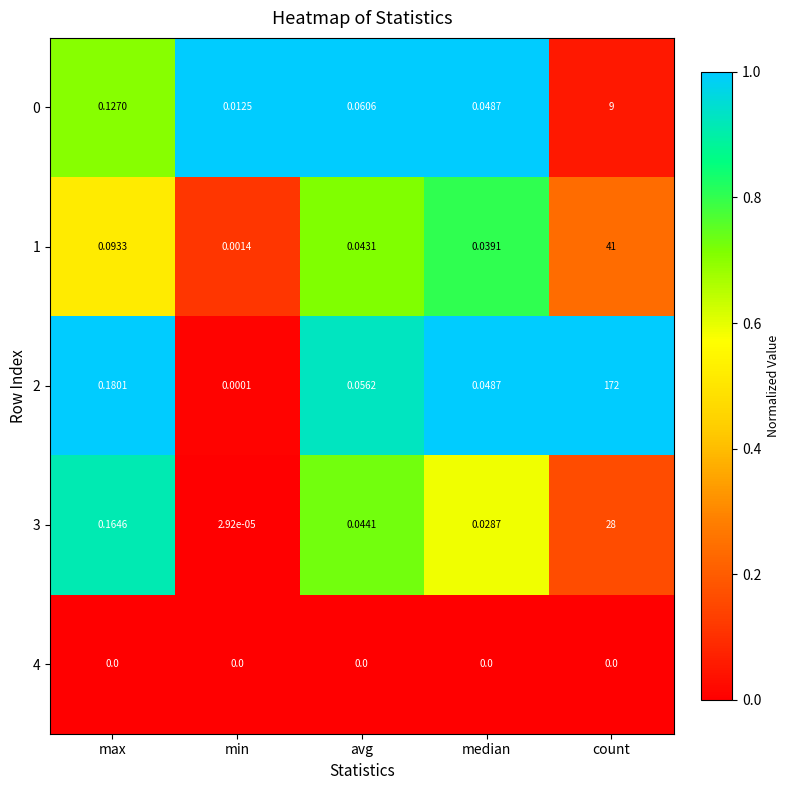

Count the number of data series in this chart.

5